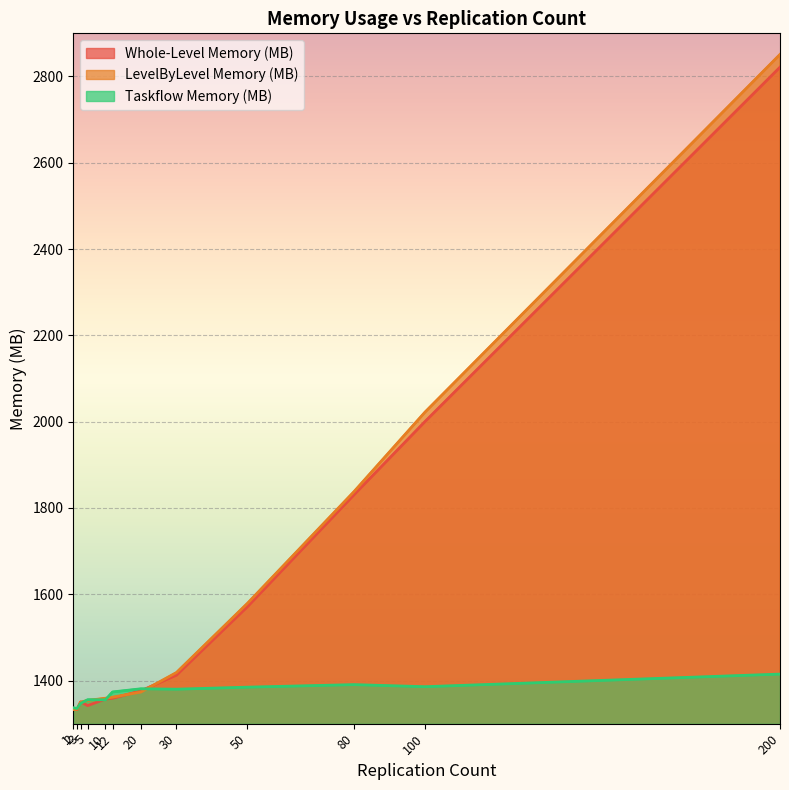

What is the sum of all Whole-Level Memory (MB) values?

19088.2